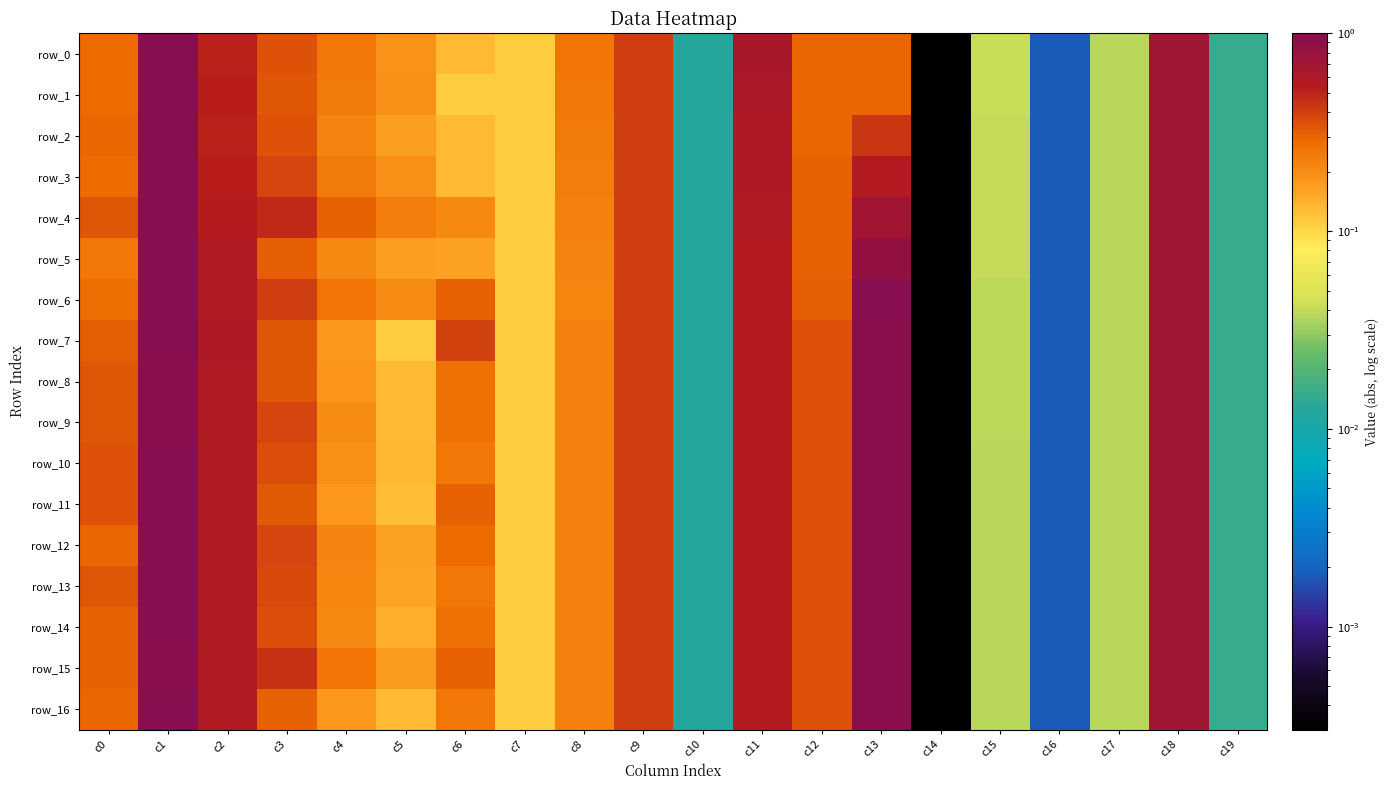

What is the difference between the highest and lowest values at c2?

0.1